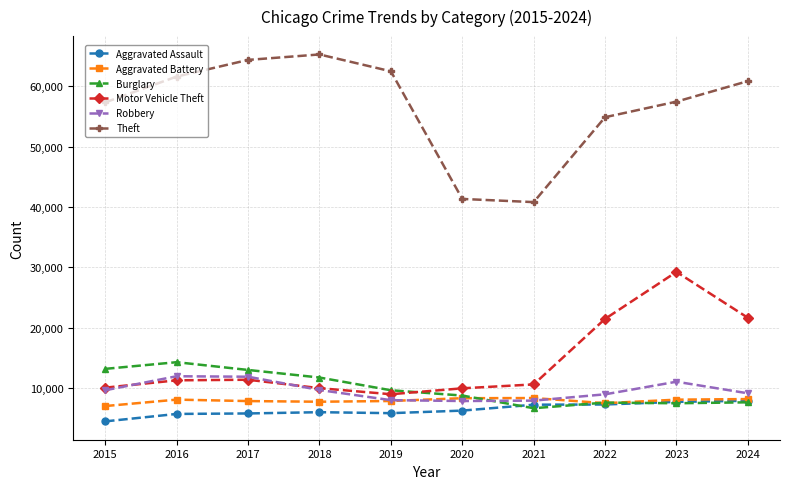

True or false: Motor Vehicle Theft and Aggravated Assault cross at least once.

False